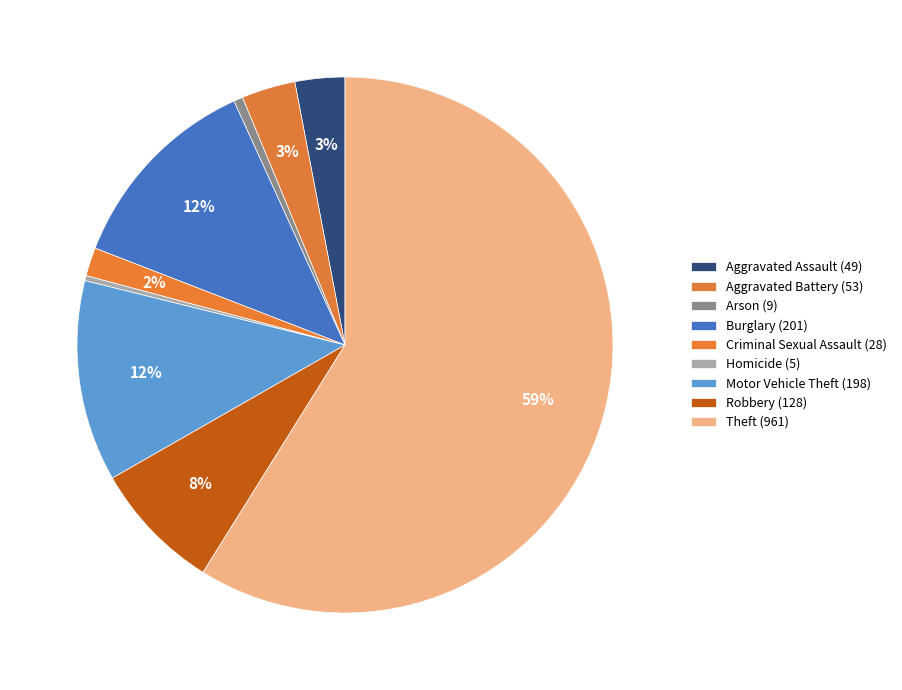

Count the number of slices in the pie.

9